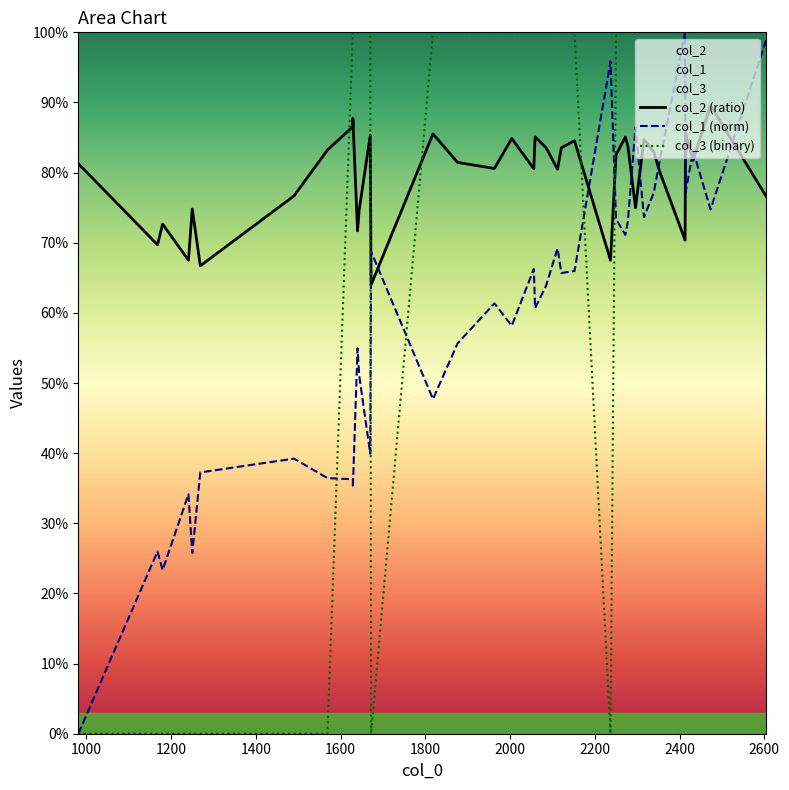

What is the difference between the second highest and minimum values in the col_2 (ratio) series?

0.2